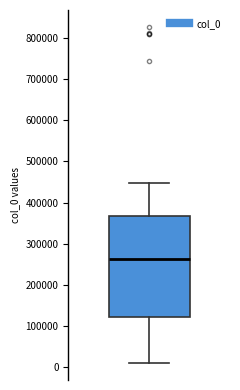

Transcribe this box plot: give where the median line is, the range the box spans, and where the two whiskers end, as read against the y-axis. The values are not printed on the chart, so give them approximately, as read against the axis.

median 260000, box 120000 to 370000, whiskers 10000 to 450000